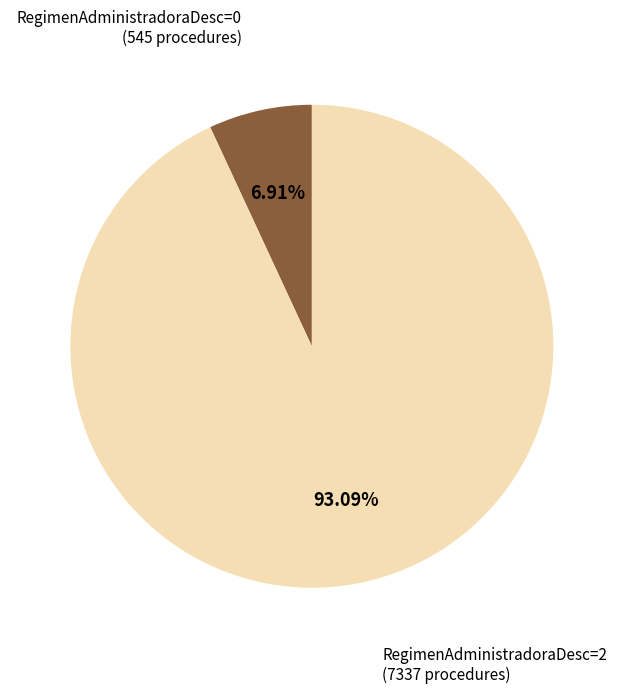

Does any single category account for the majority?

Yes